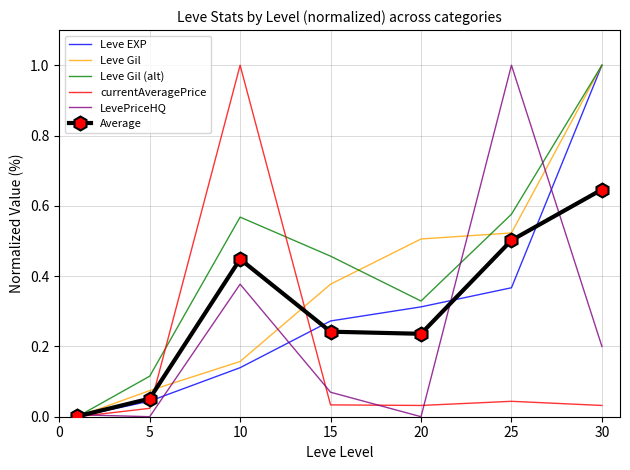

After their last crossing, which series has the higher values: Leve Gil or currentAveragePrice?

Leve Gil